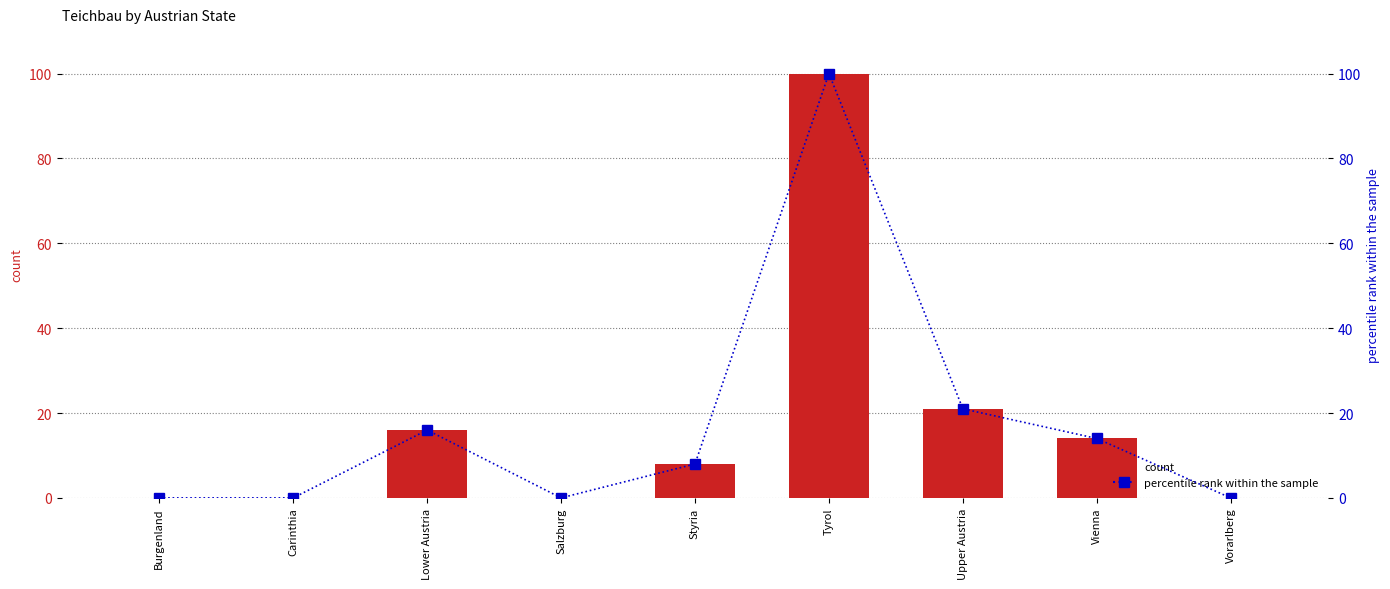

Reading left to right, transcribe all the data shown in this chart.

count: 0	0	16	0	8	100	21	14	0
percentile rank within the sample: 0	0	16	0	8	100	21	14	0